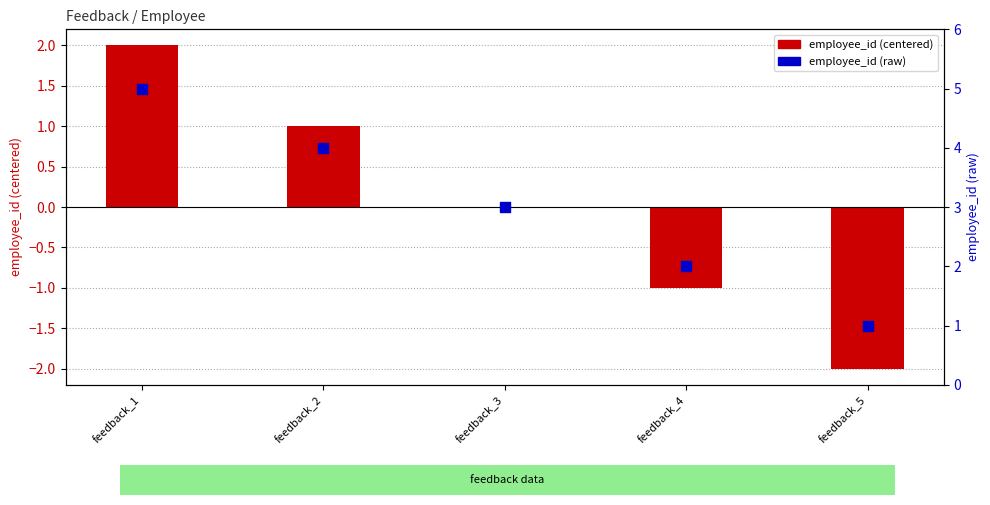

Which series has the largest total across all categories?

raw employee_id